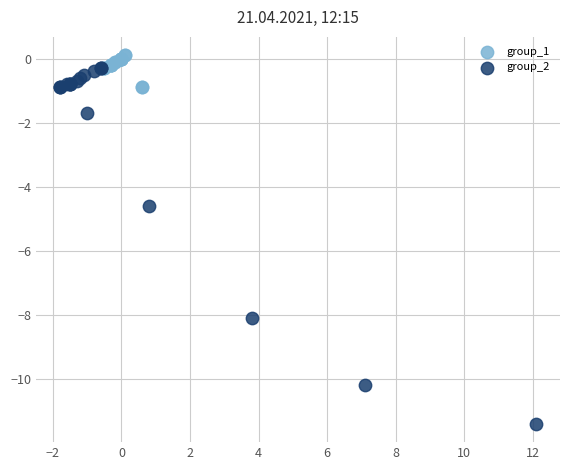

Which series has the largest Y range (max minus min)?

group_2